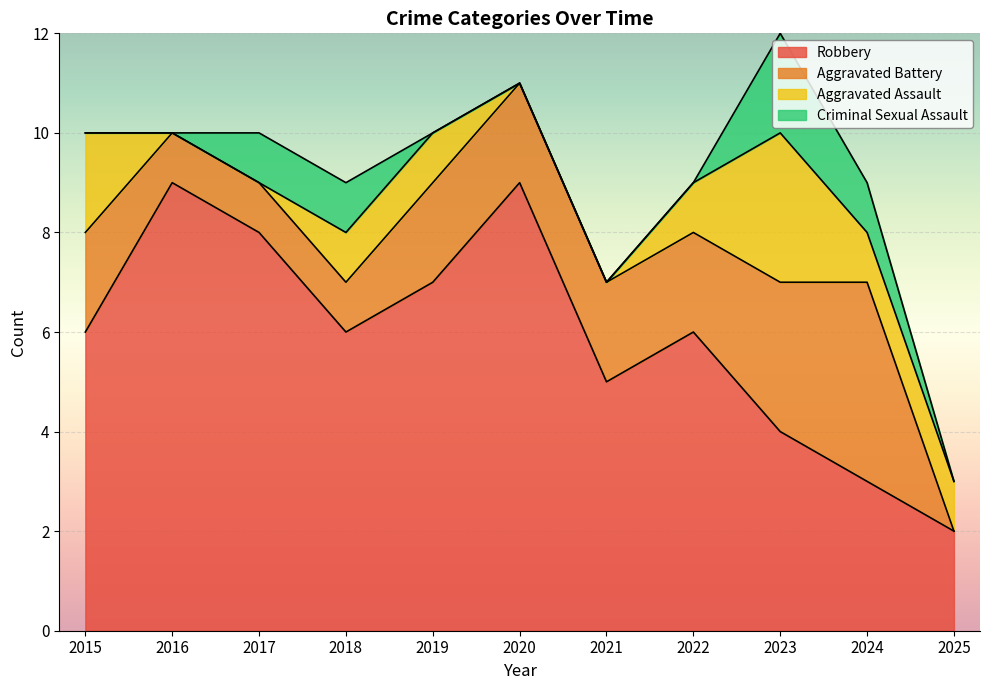

How many lines are shown in the chart?

4